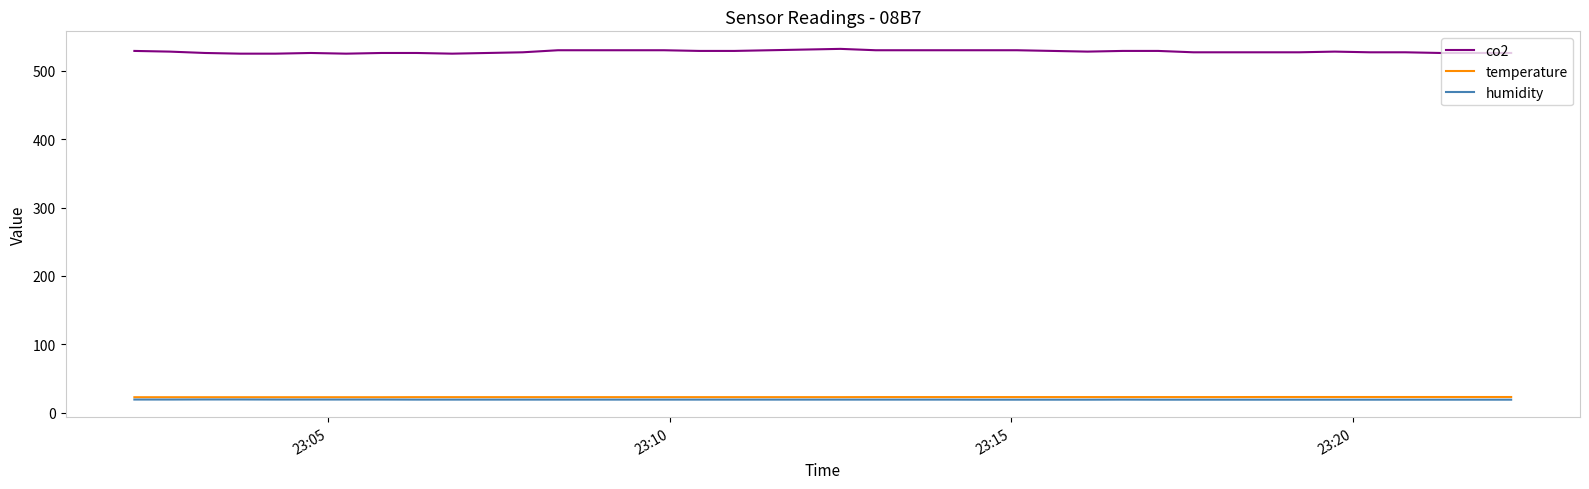

What is the lowest value of the temperature series?

22.8